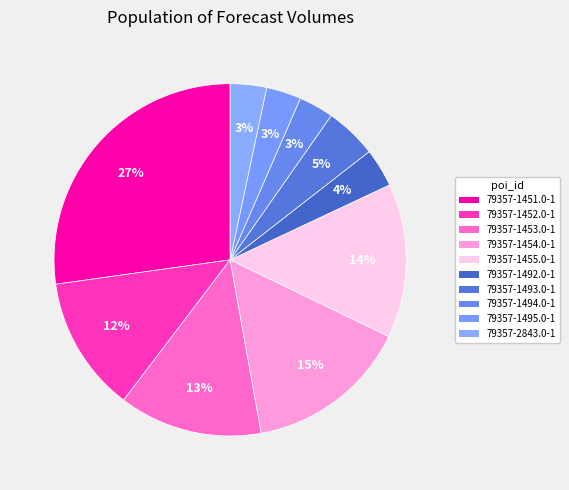

What is the ratio of the value at 79357-1495.0-1 to the value at 79357-1453.0-1?

0.2